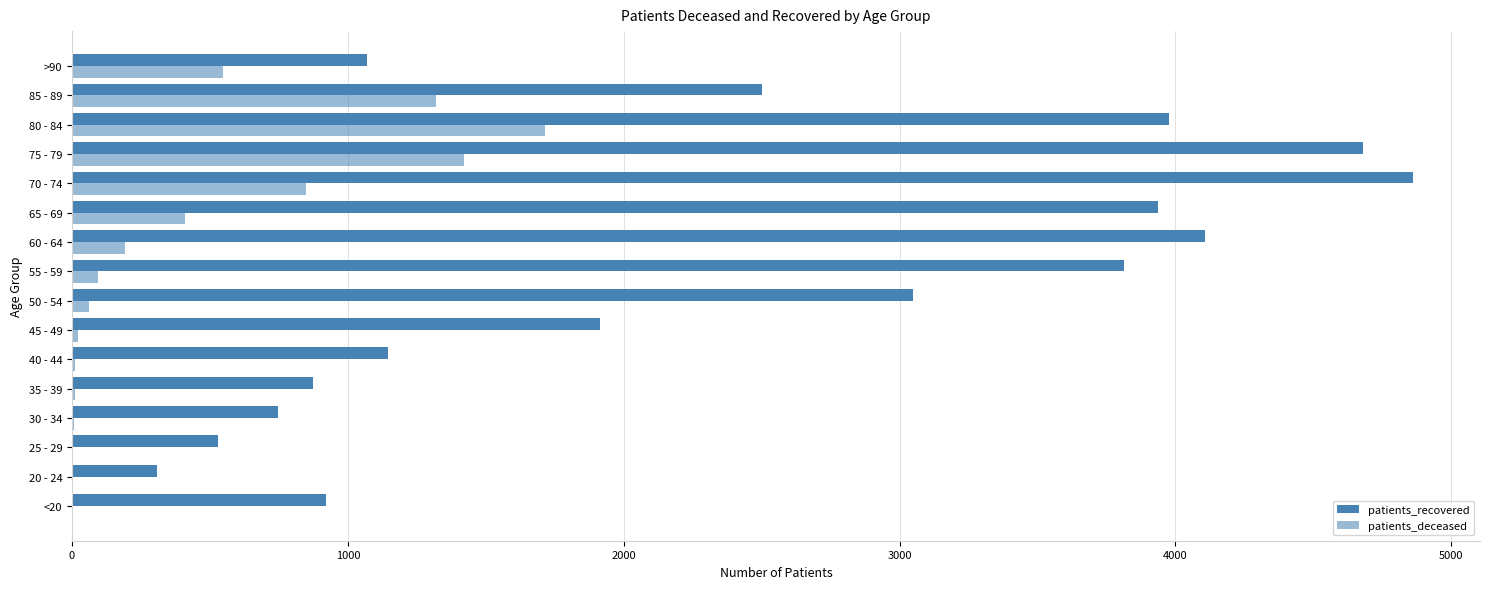

How many distinct data groups are displayed?

2